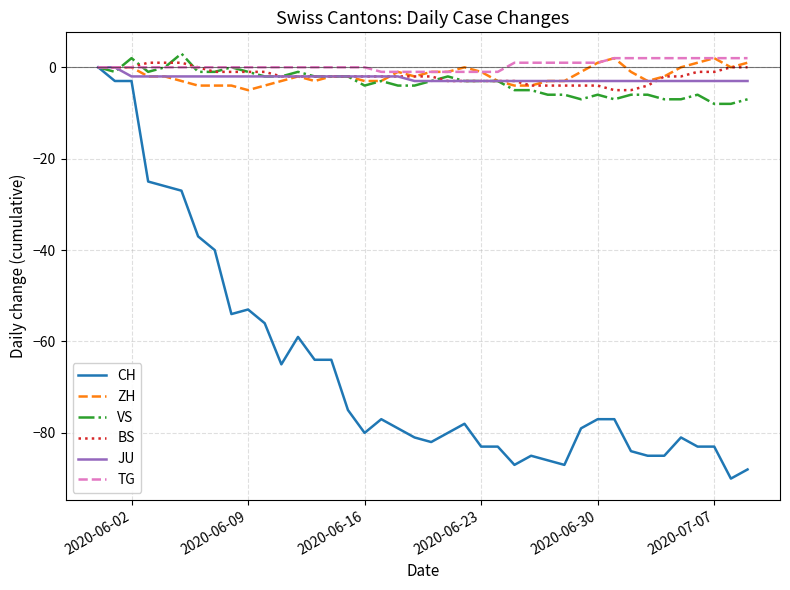

What is the maximum value shown in the chart?

3